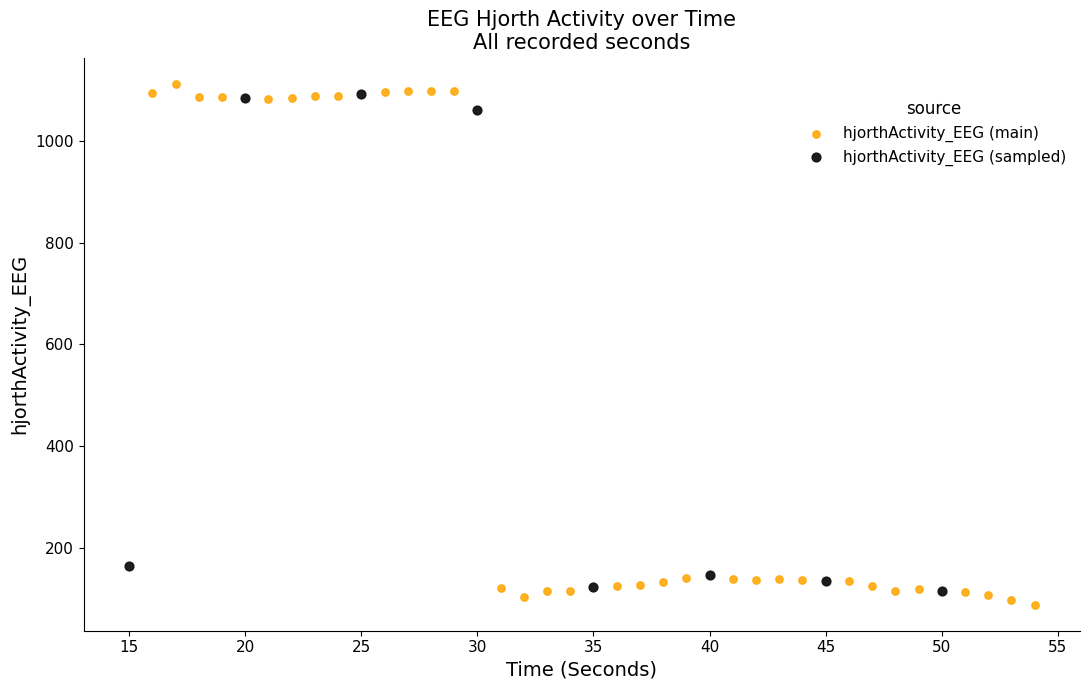

What are all the series names shown in the legend?

hjorthActivity_EEG (main), hjorthActivity_EEG (sampled)